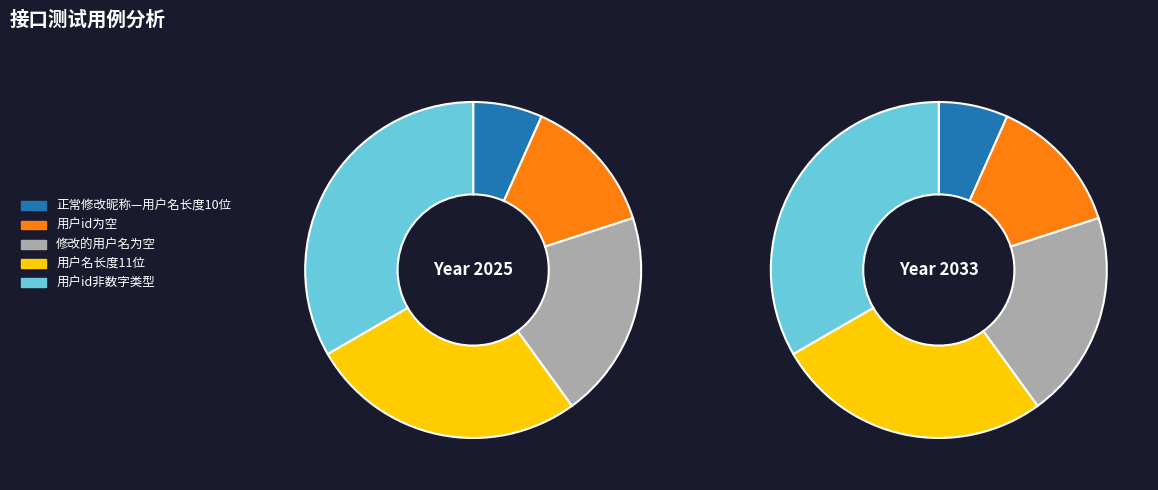

Which has a higher value, 用户名长度11位 or 用户id为空?

用户名长度11位